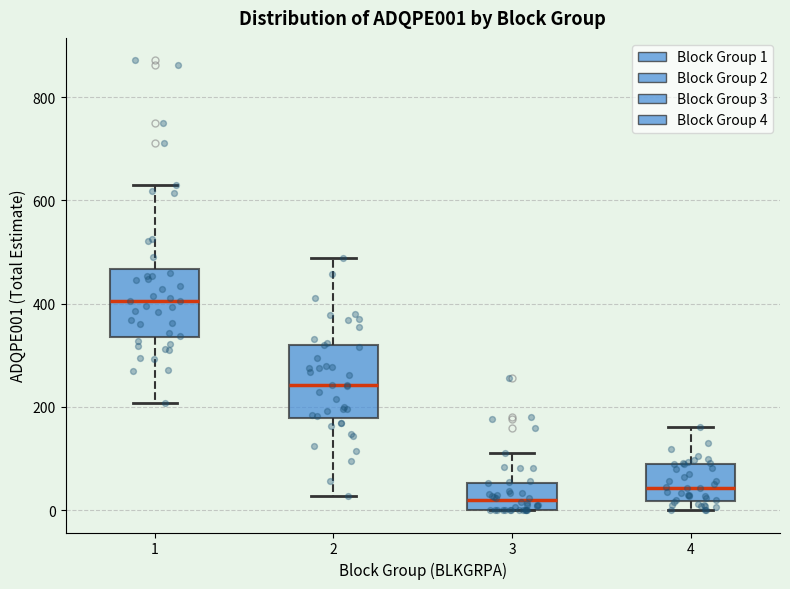

Reading left to right, read every box against the y-axis: the position of its median line, the range the box covers, and the ends of its whiskers. The values are not printed on the chart, so give them approximately, as read against the axis.

1: median 400, box 340 to 460, whiskers 200 to 640
2: median 240, box 180 to 320, whiskers 20 to 480
3: median 20, box 0 to 60, whiskers 0 to 120
4: median 40, box 20 to 80, whiskers 0 to 160